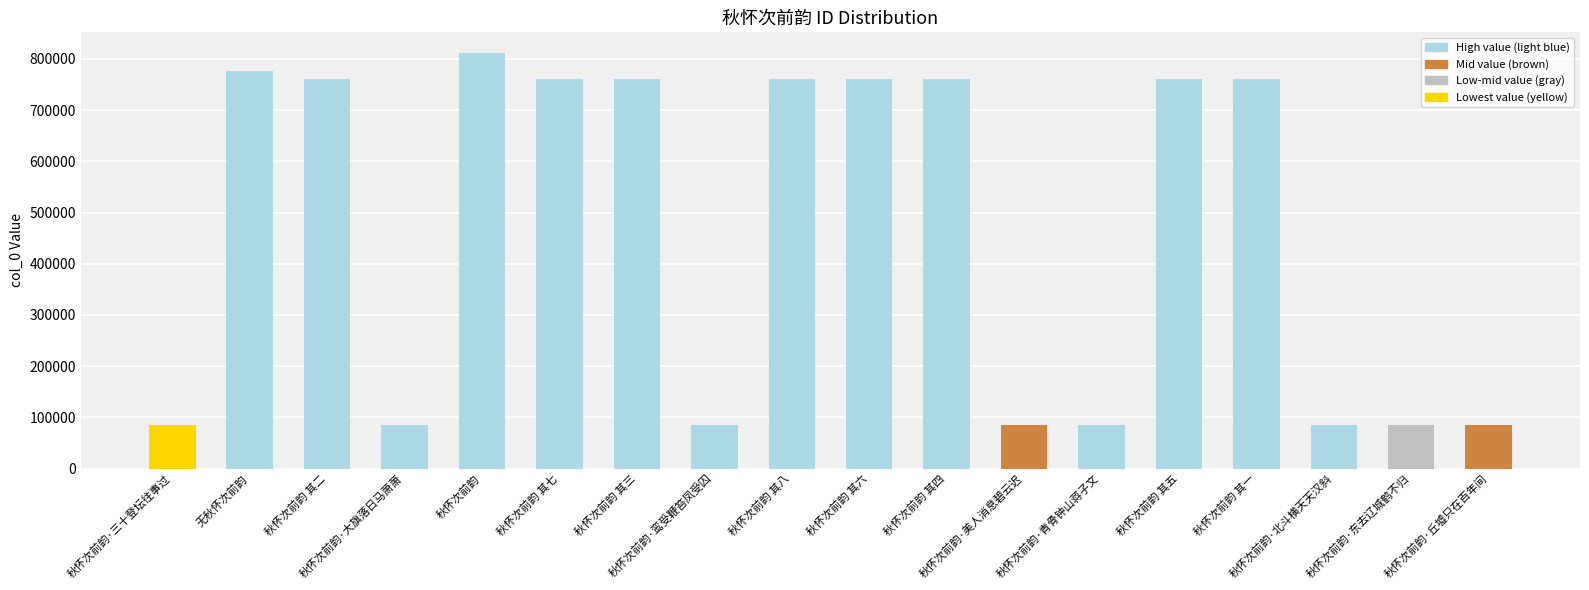

The value at 秋怀次前韵 其六 is 760378. True or false?

True